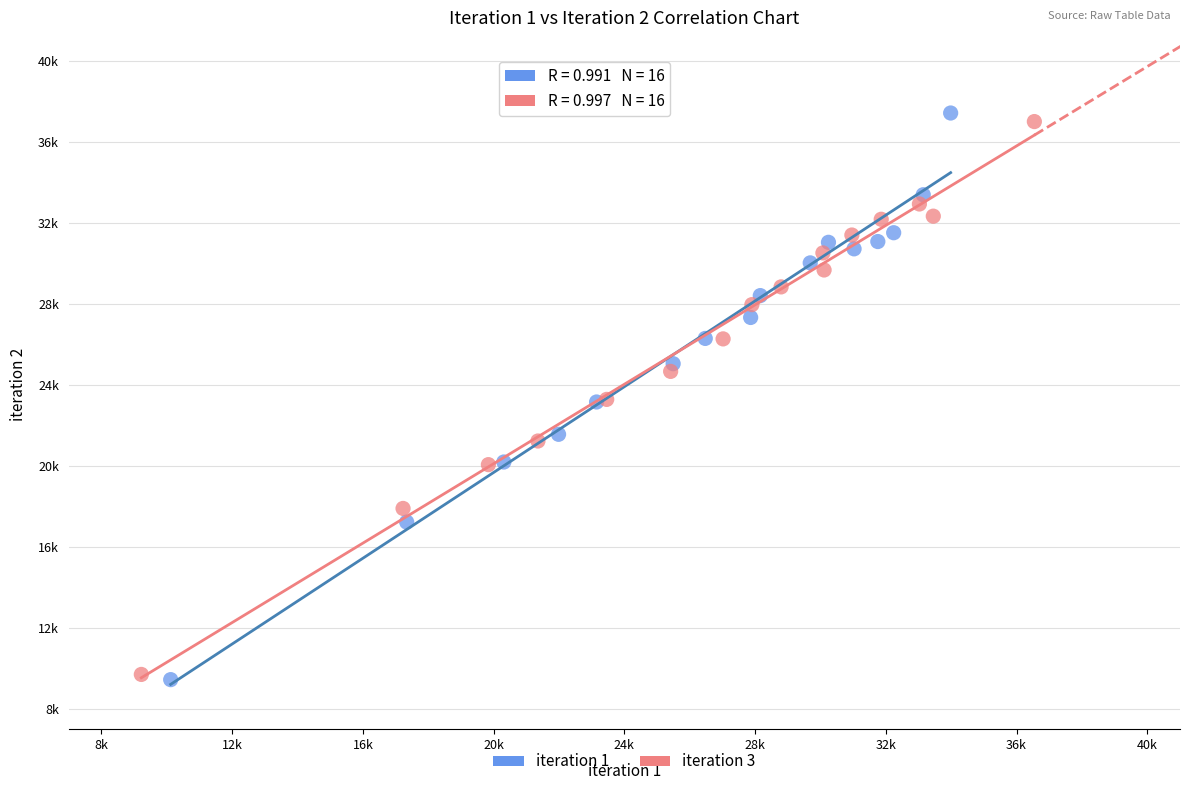

What are all the series names shown in the legend?

iteration 1, iteration 3